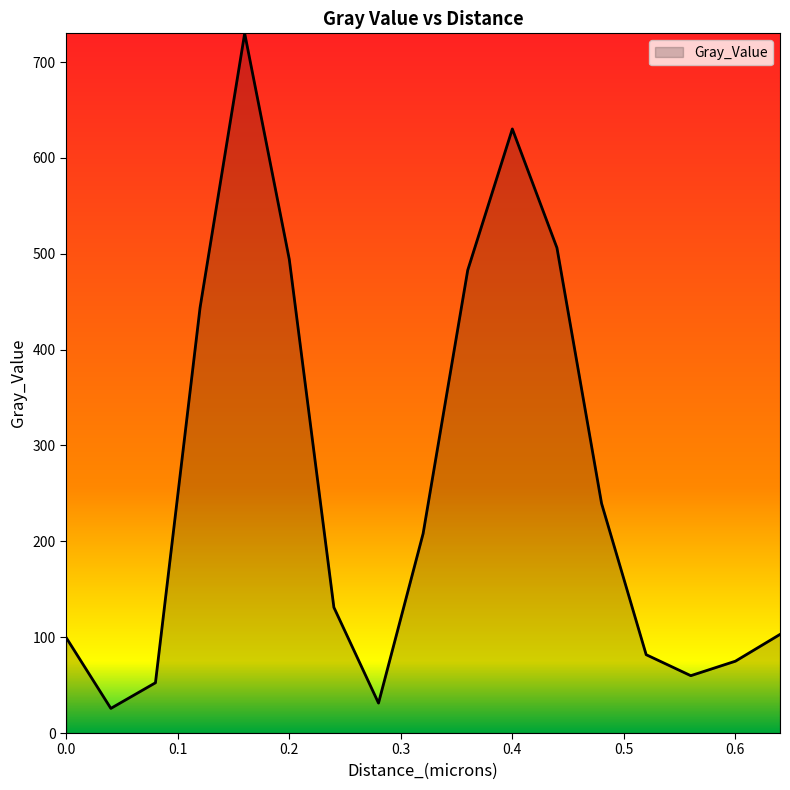

How many values are below 131?

8